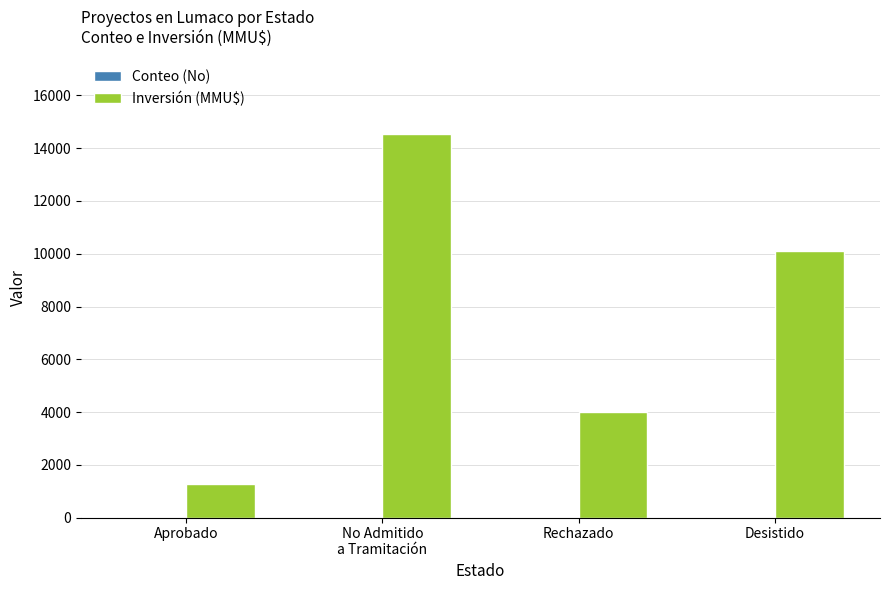

What is the sum of all Inversión (MMU$) values?

29941